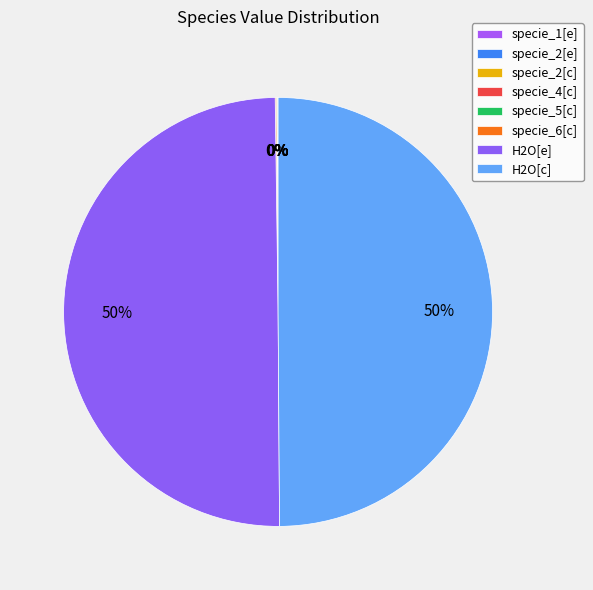

To the nearest percent, what is the difference between the largest and smallest slice percentages?

50%